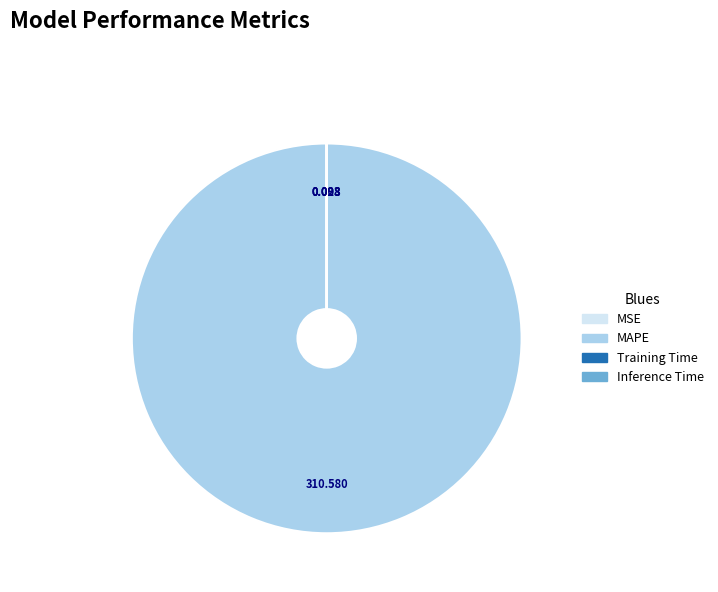

What is the largest slice in the pie chart?

MAPE